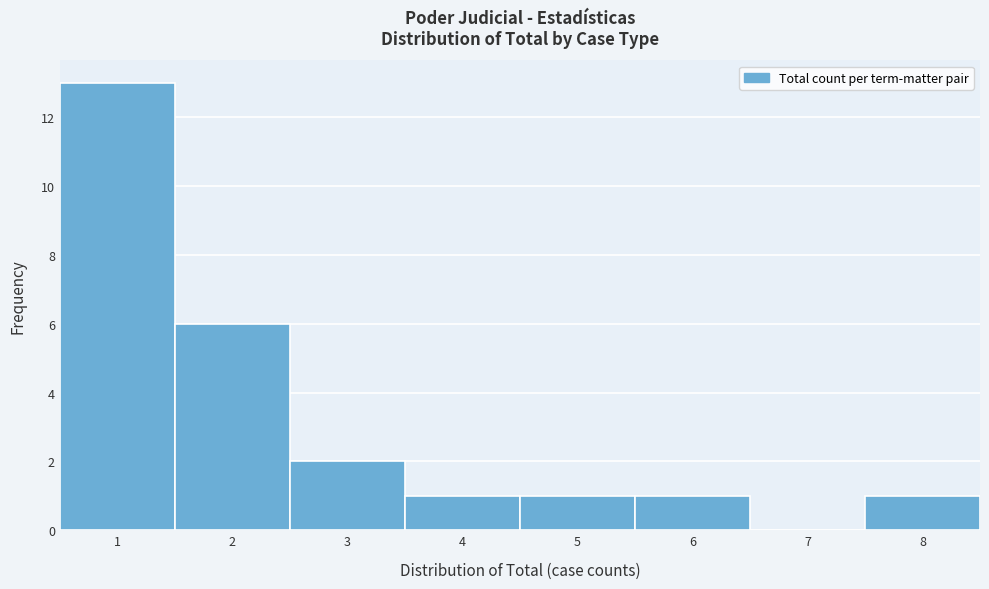

Over which range of the x-axis is the bar tallest?

0.5 to 1.5